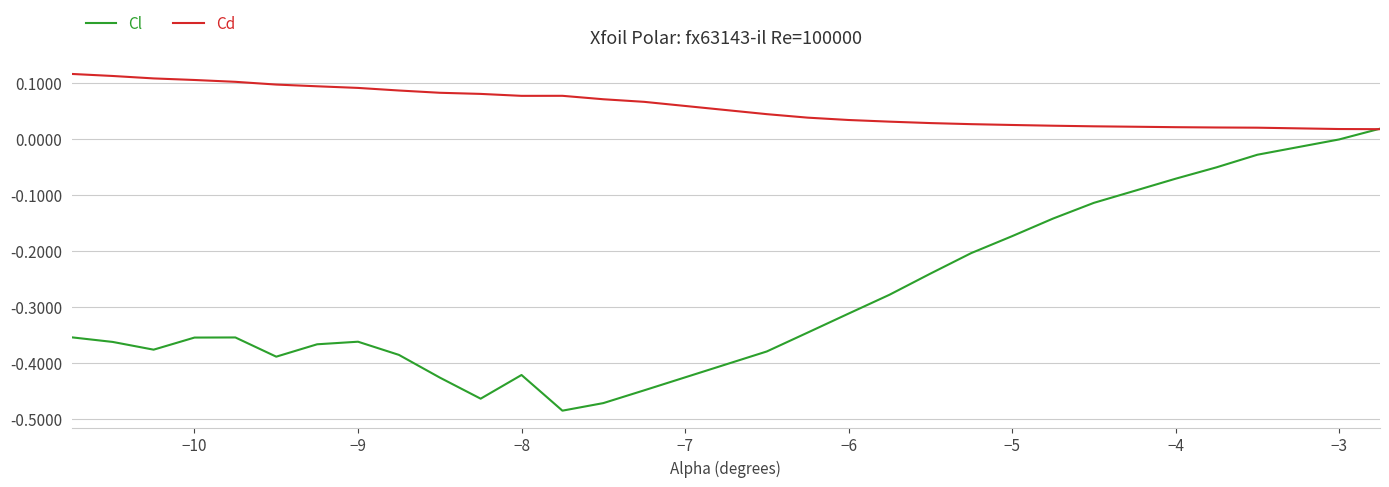

Which series has the largest range (max minus min)?

Cl